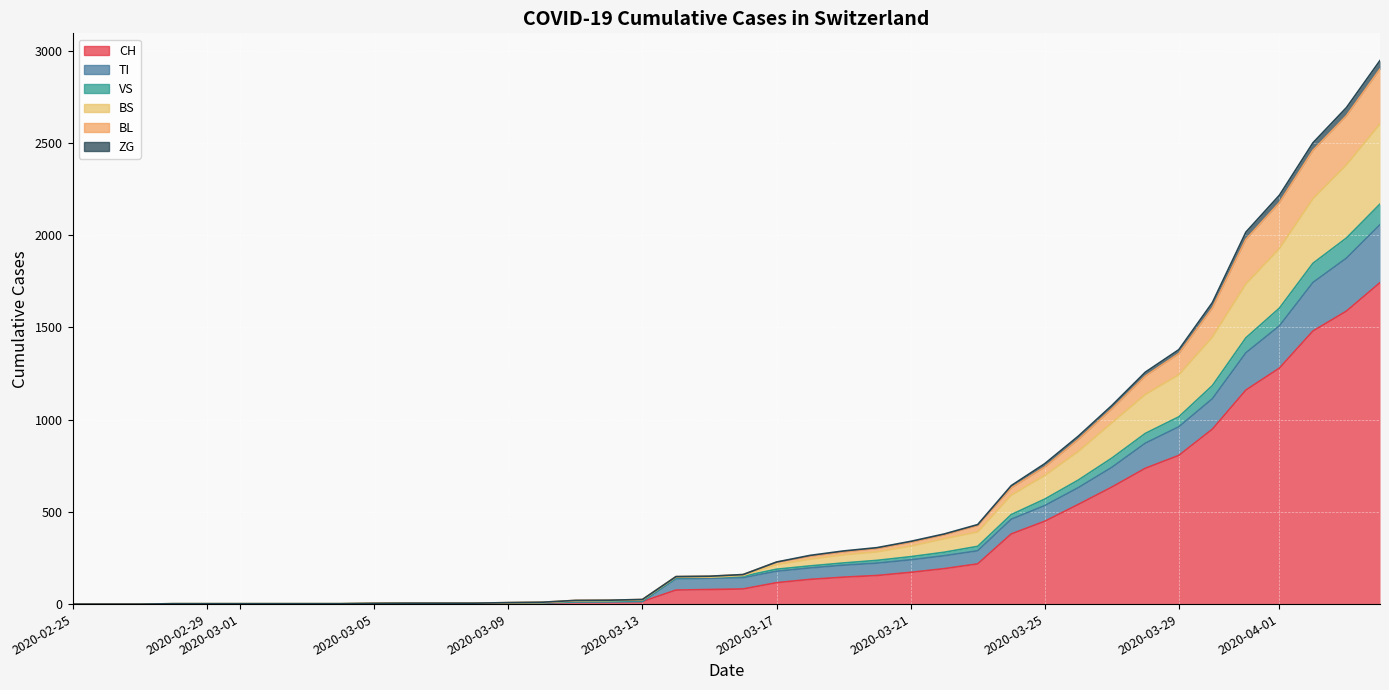

True or false: CH has more than 2 points higher than both neighbors.

False